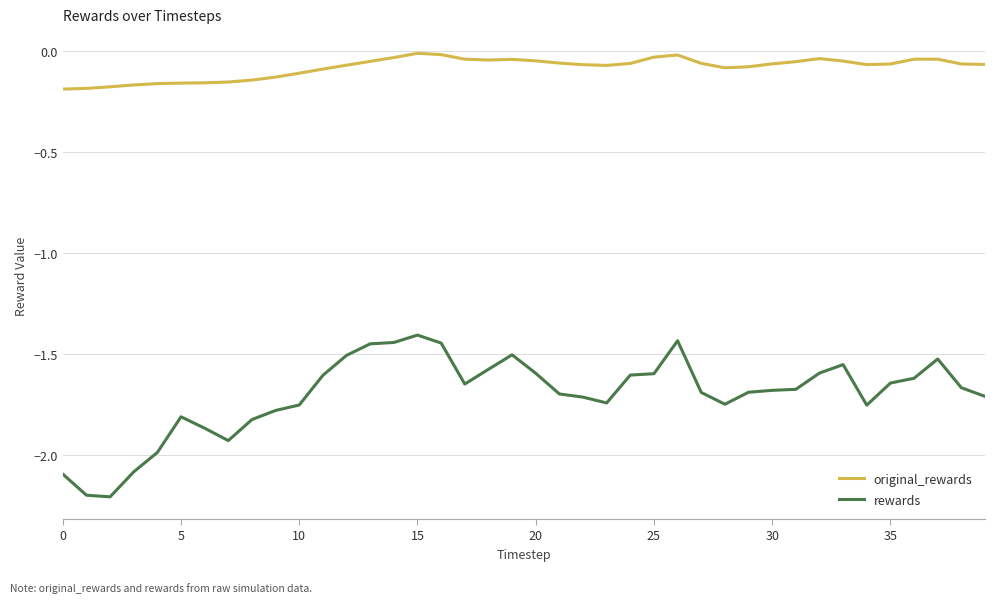

What is the difference between the maximum and minimum values in the rewards series?

0.8